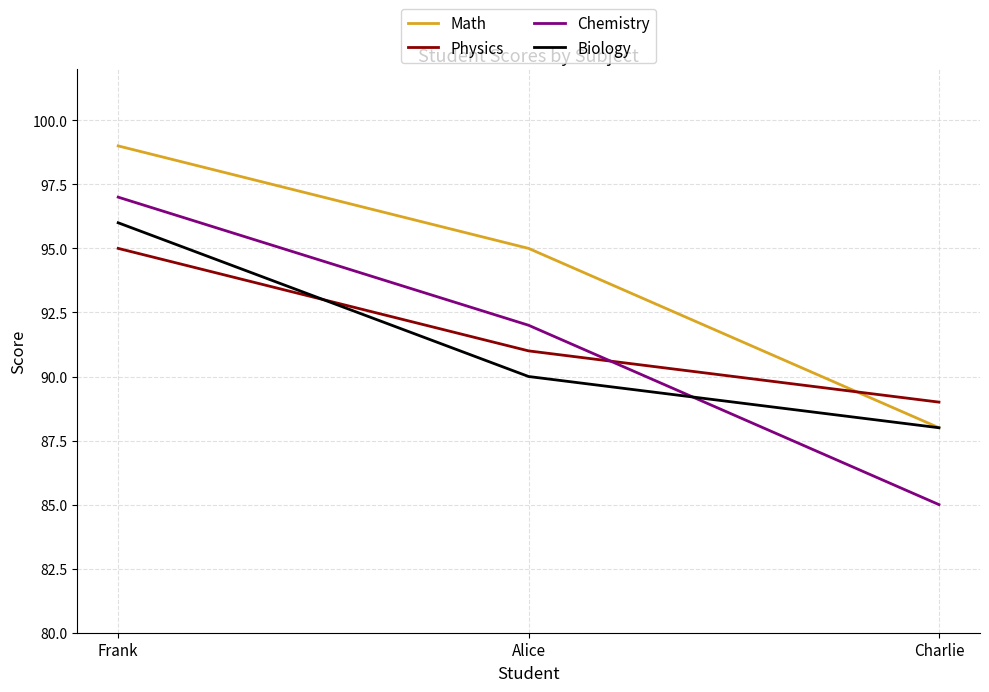

Between Frank and Alice, which series saw the biggest shift?

Biology